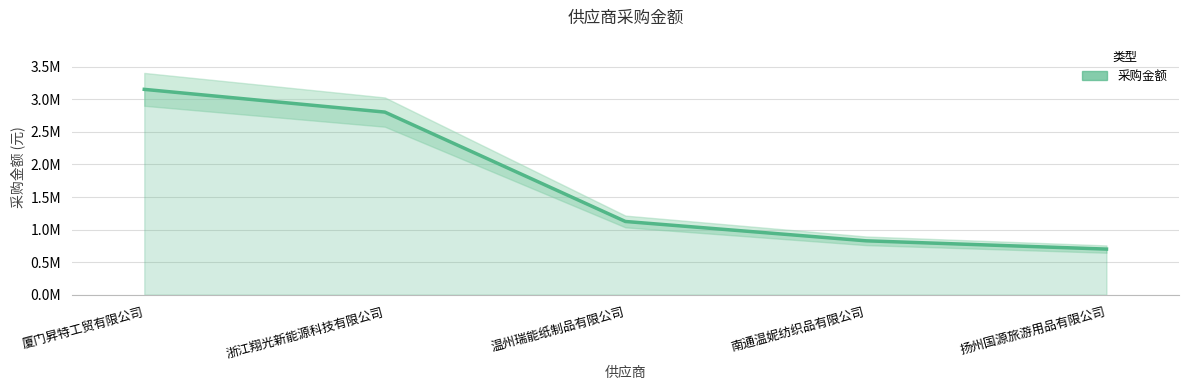

What is the sum of all values?

8609482.6